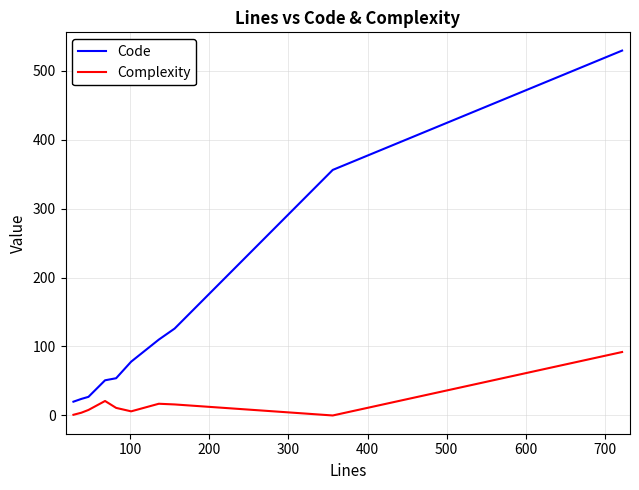

At how many categories does at least one series exceed 226?

2